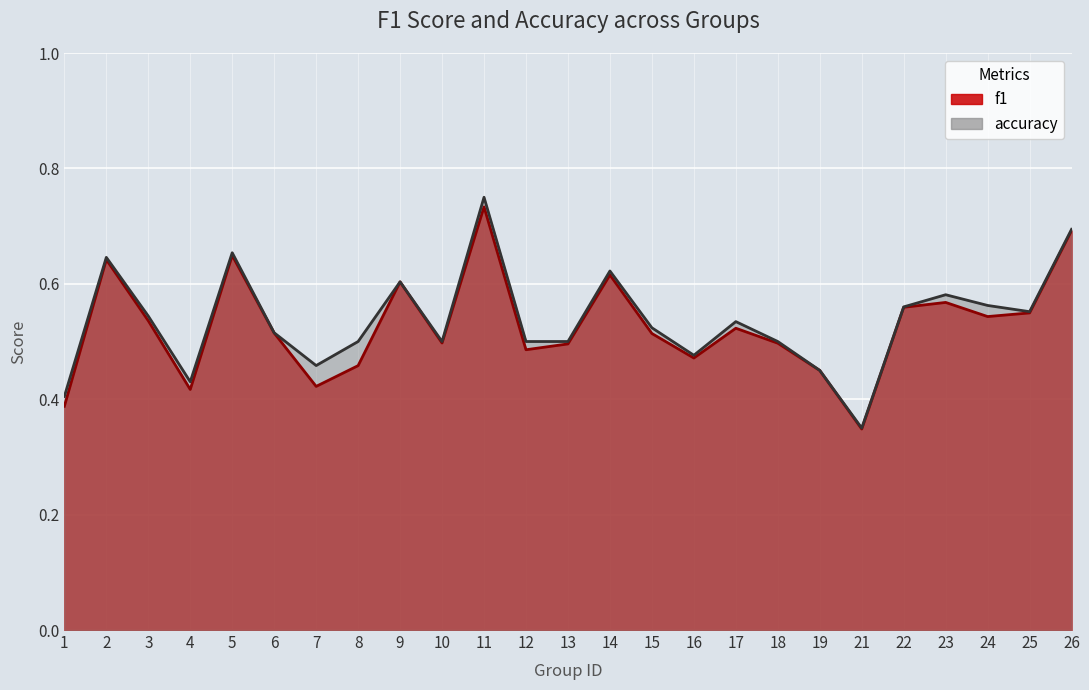

What is the average value of the accuracy series?

0.5